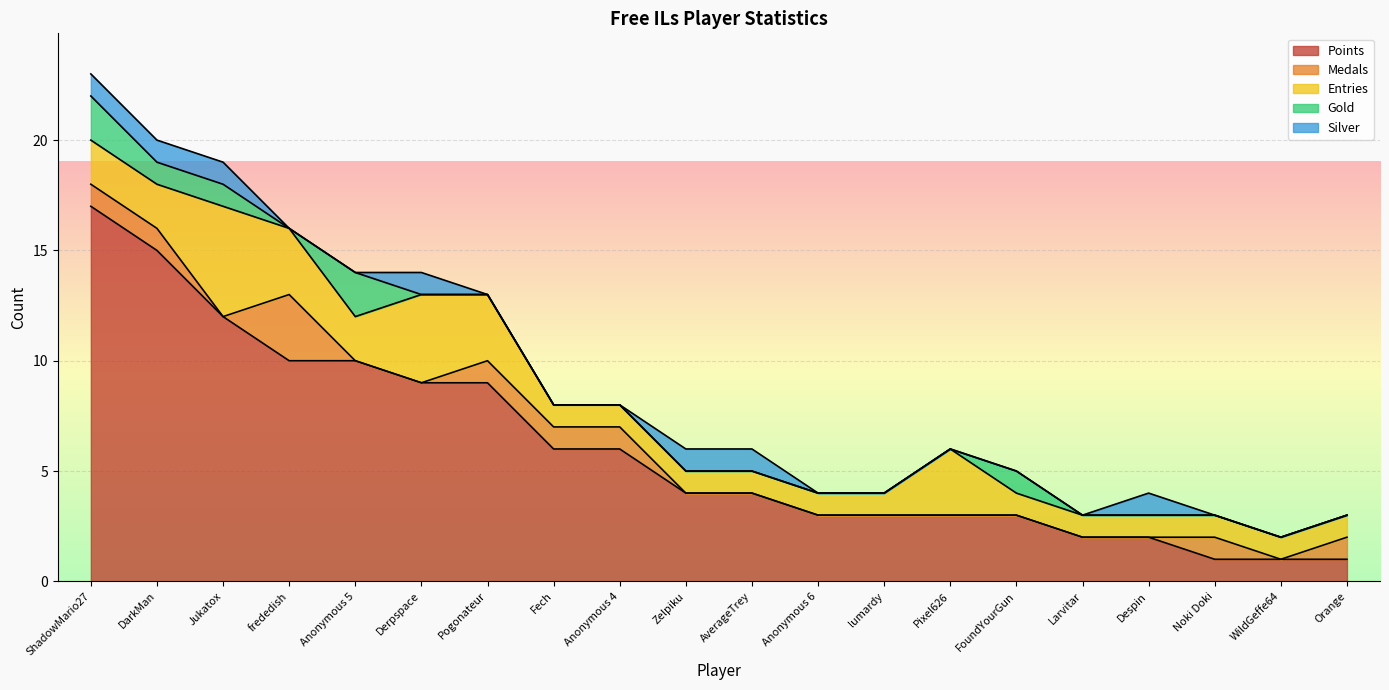

Where is Points nearest to the value 9?

Derpspace